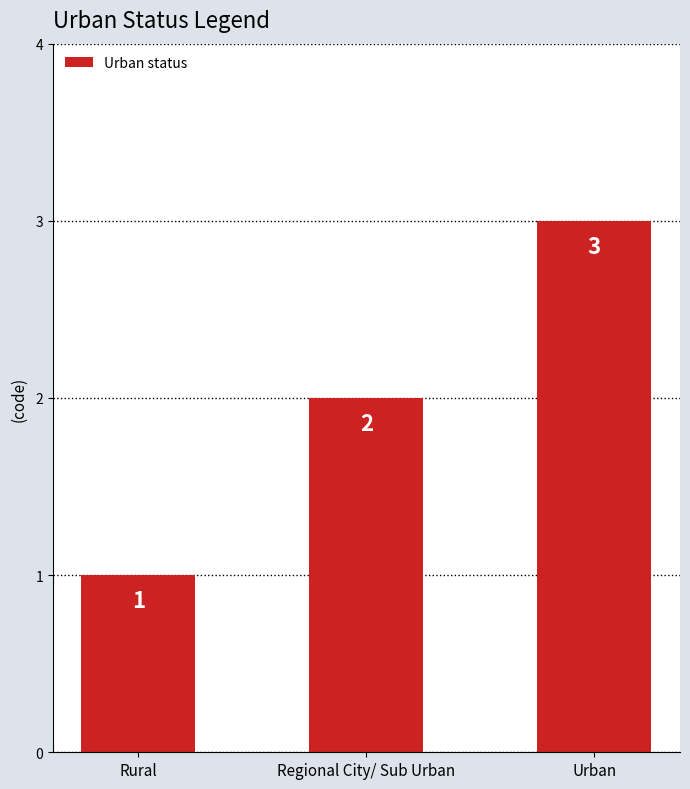

What is the change in value from Rural to Regional City/ Sub Urban?

+1